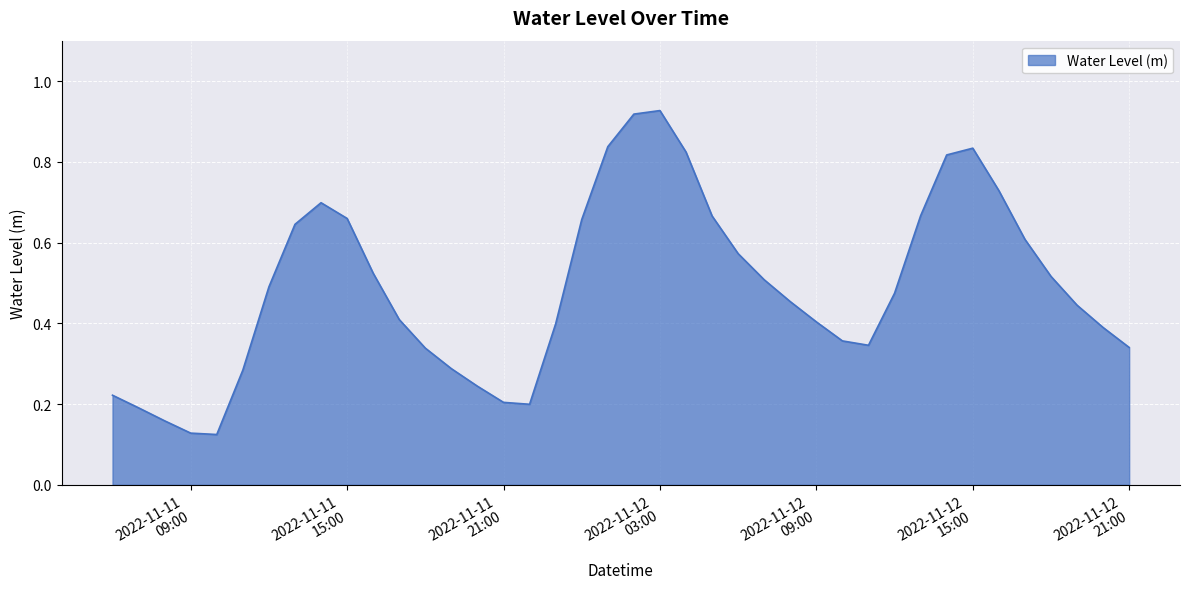

Is this an area chart (filled region under the line)?

Yes